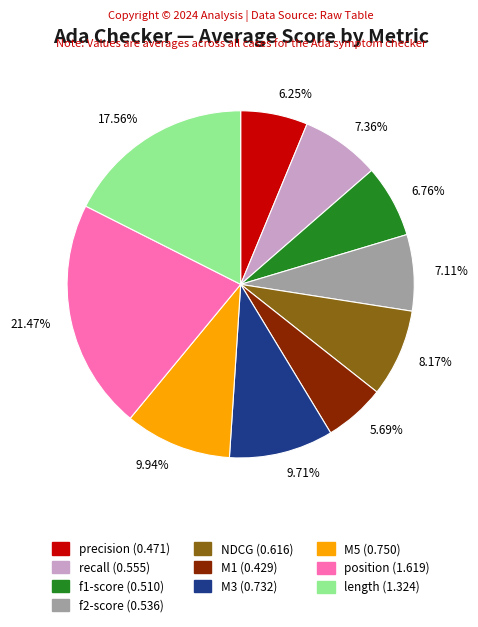

Does any single category account for the majority?

No